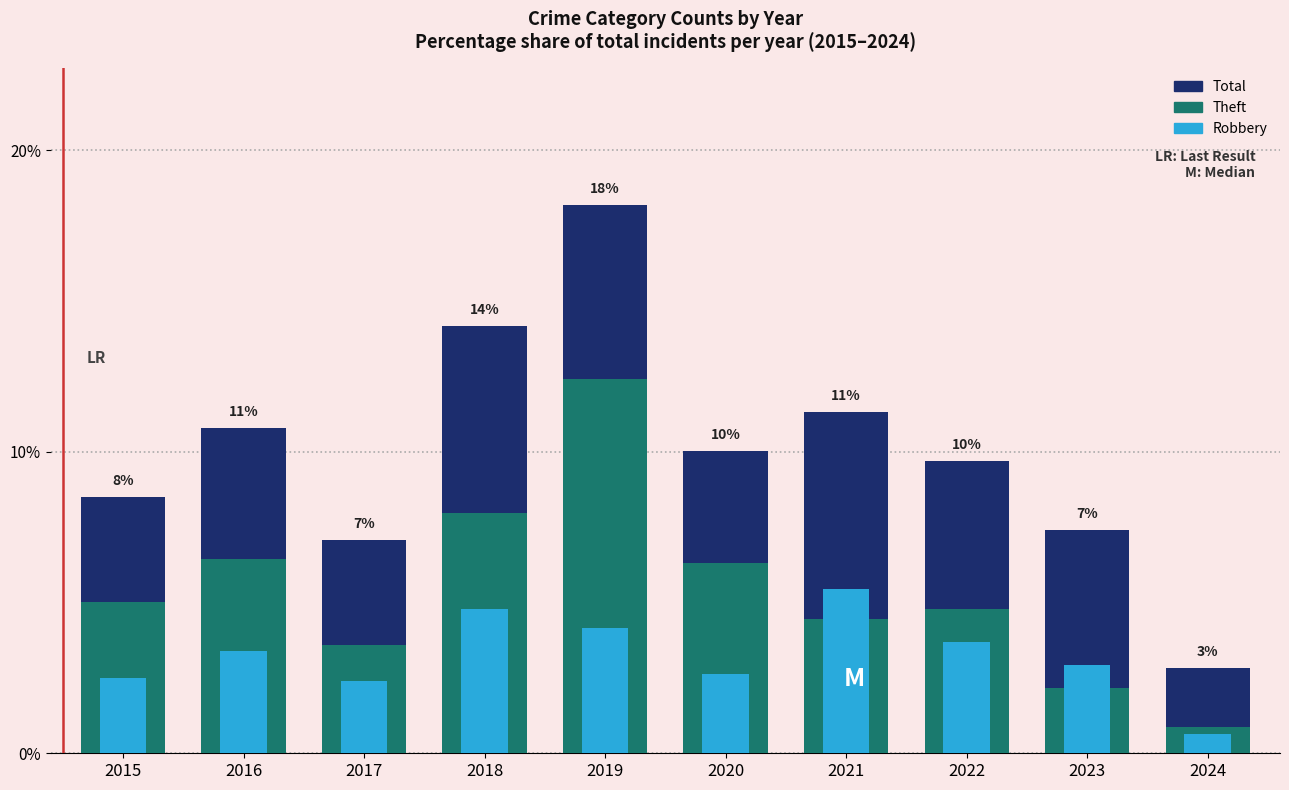

What is the value of the Theft bar at the 6th from the left?

6.3